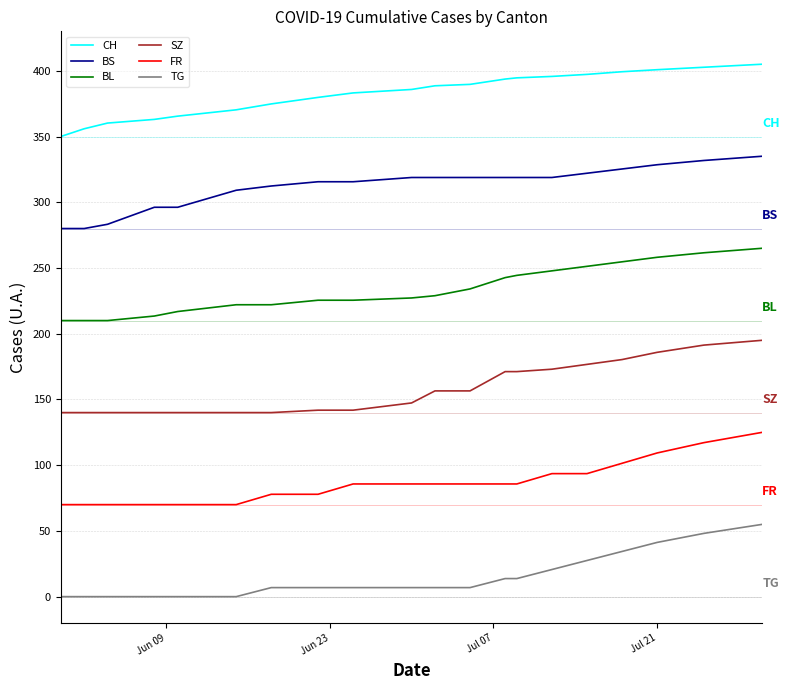

Rank the series by their average value, from lowest to highest.

TG, FR, SZ, BL, BS, CH